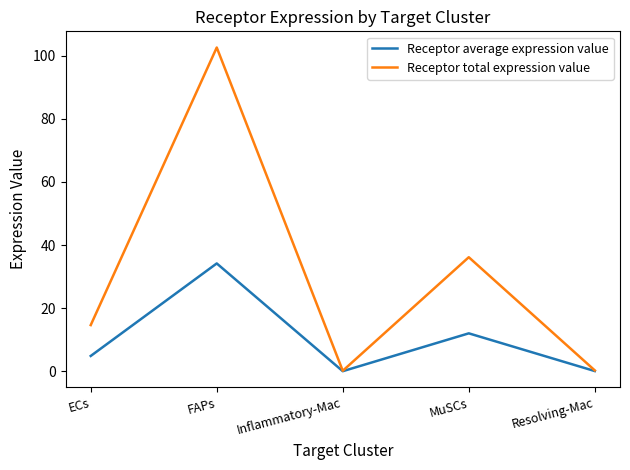

What is the difference between the maximum and minimum values in the Receptor average expression value series?

34.1